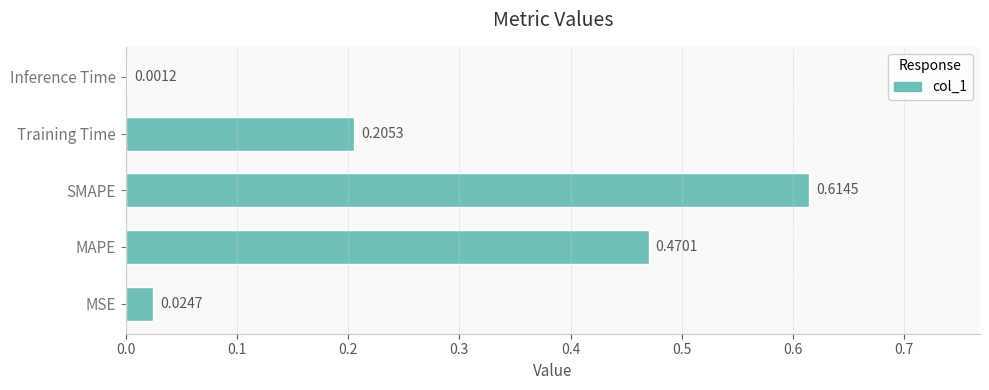

Which has a higher value, MSE or MAPE?

MAPE